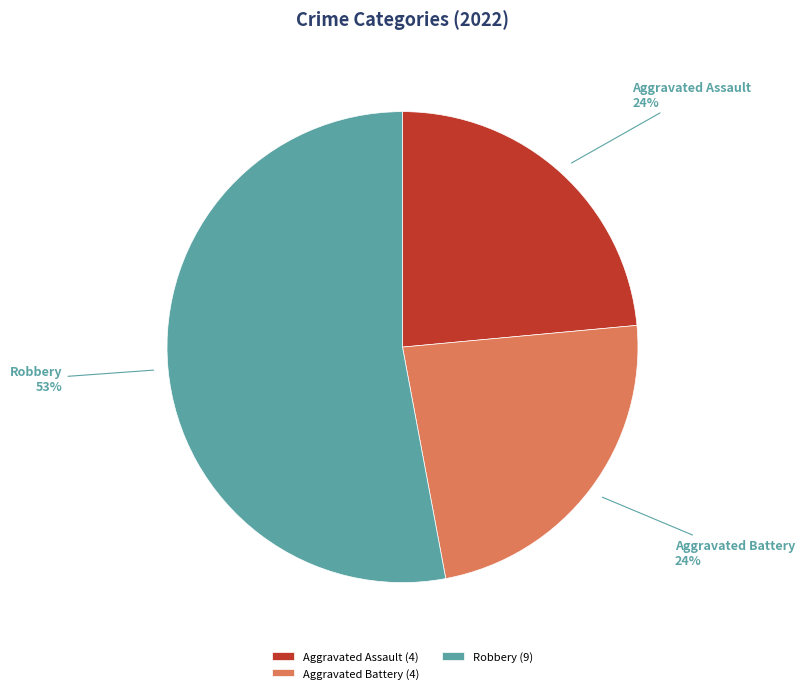

True or false: Aggravated Battery accounts for 24% of the total.

True